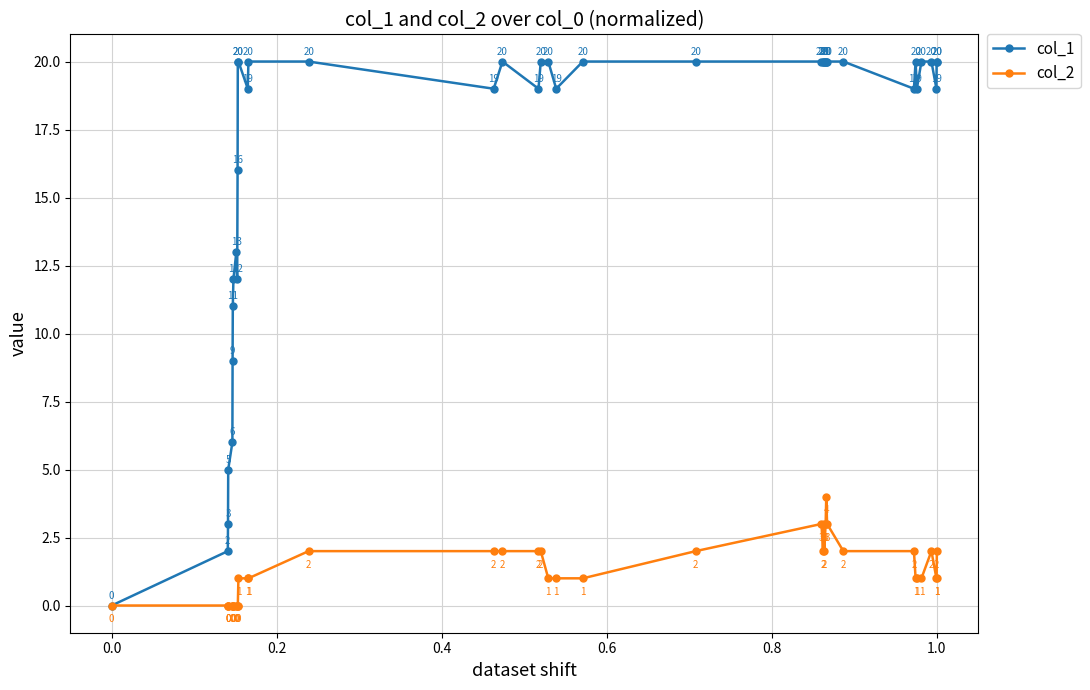

How many interior local valleys does the col_1 series have?

8